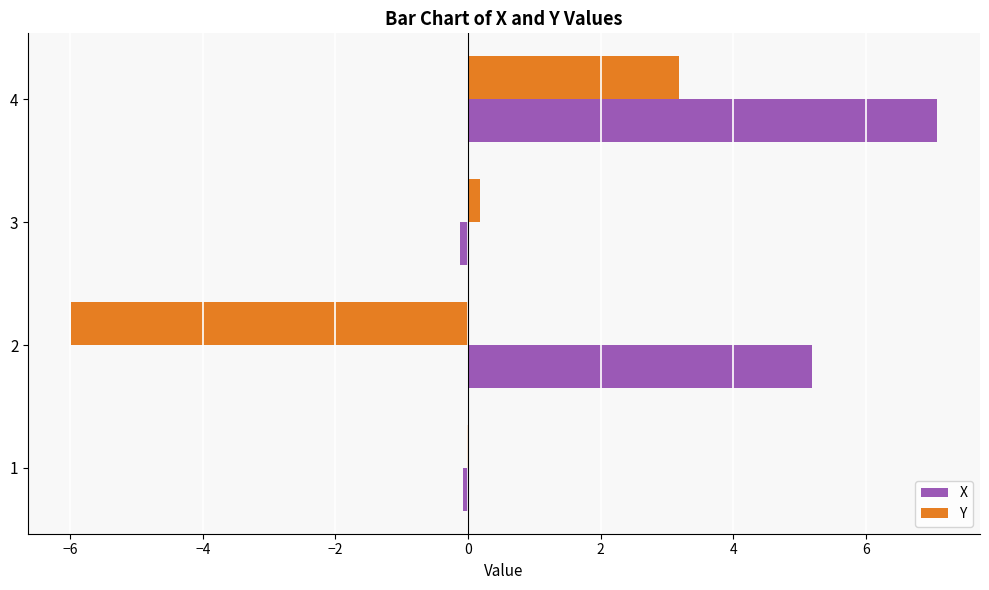

What is the maximum value for X?

7.1